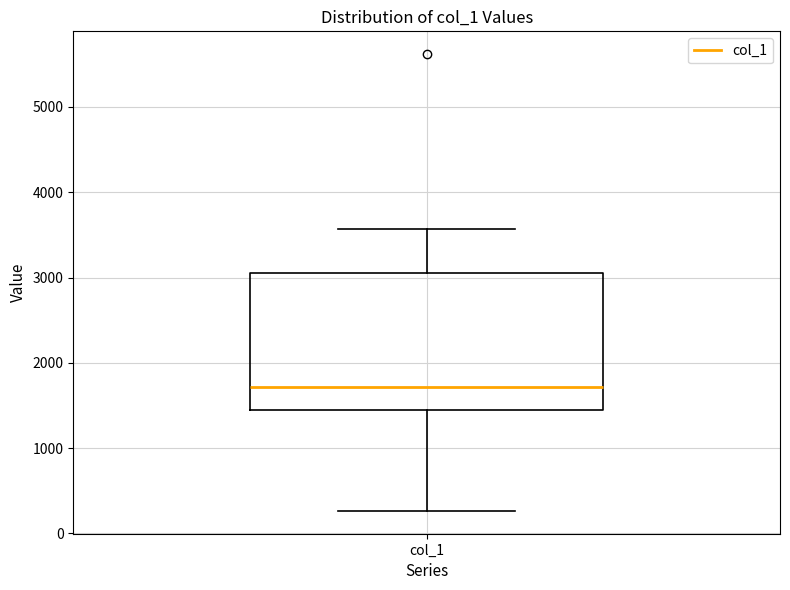

Transcribe this box plot: give where the median line is, the range the box spans, and where the two whiskers end, as read against the y-axis. The values are not printed on the chart, so give them approximately, as read against the axis.

median 1700, box 1500 to 3100, whiskers 300 to 3600